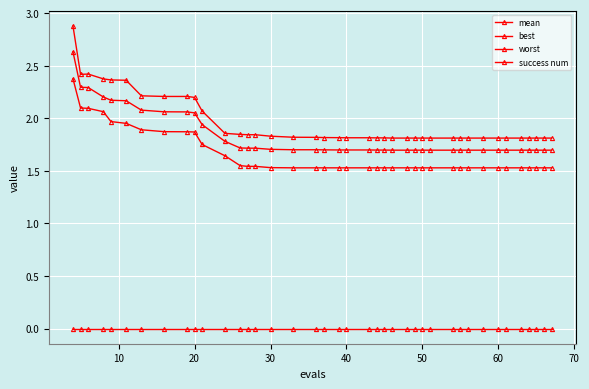

True or false: best and success num intersect in this chart.

False